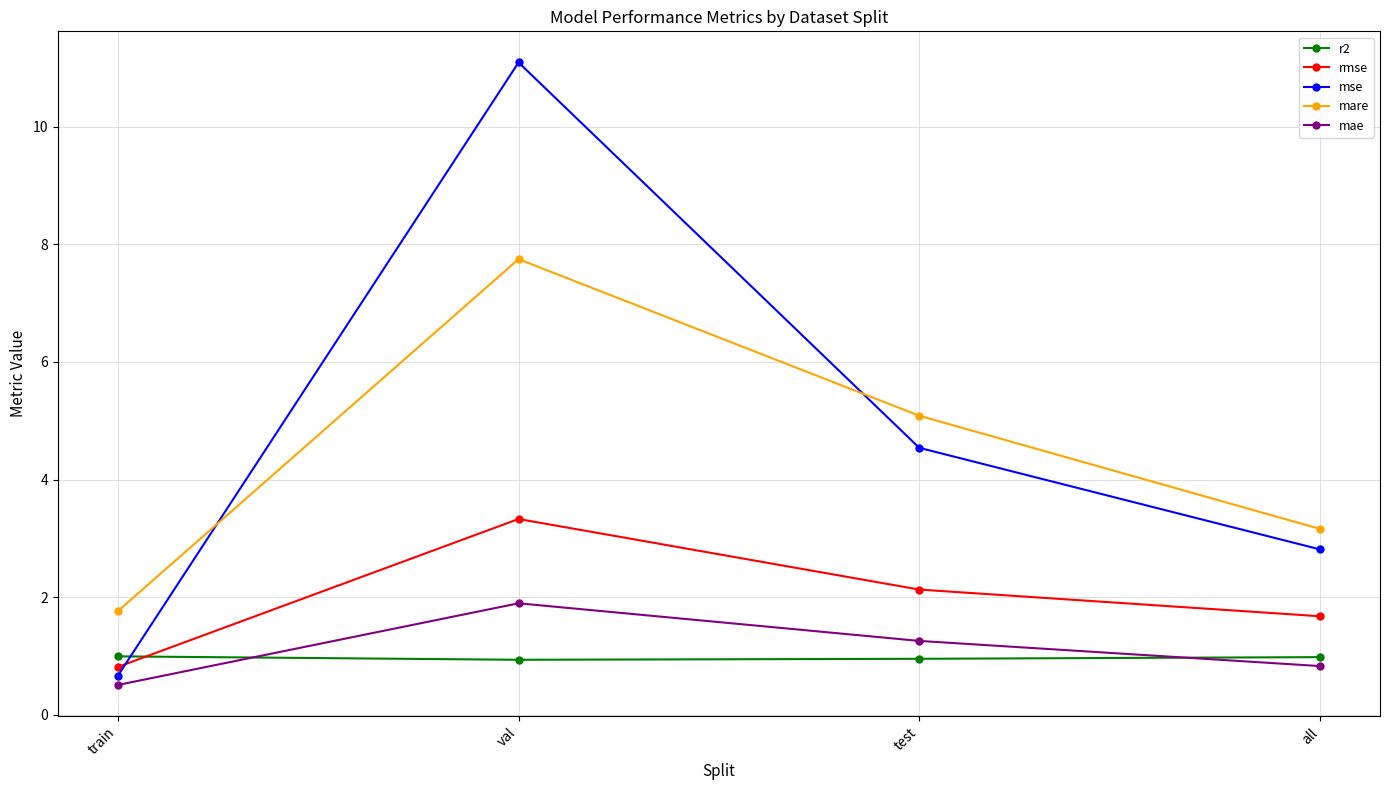

What is the maximum value shown in the chart?

11.1